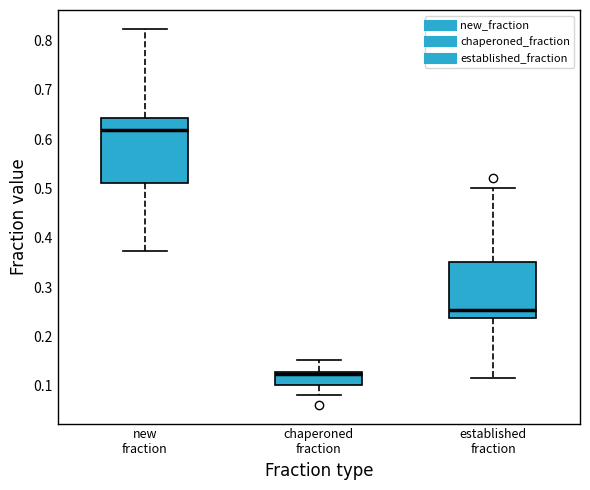

Reading left to right, read every box against the y-axis: the position of its median line, the range the box covers, and the ends of its whiskers. The values are not printed on the chart, so give them approximately, as read against the axis.

new fraction: median 0.62, box 0.51 to 0.64, whiskers 0.37 to 0.82
chaperoned fraction: median 0.12, box 0.10 to 0.13, whiskers 0.08 to 0.15
established fraction: median 0.25, box 0.24 to 0.35, whiskers 0.12 to 0.50